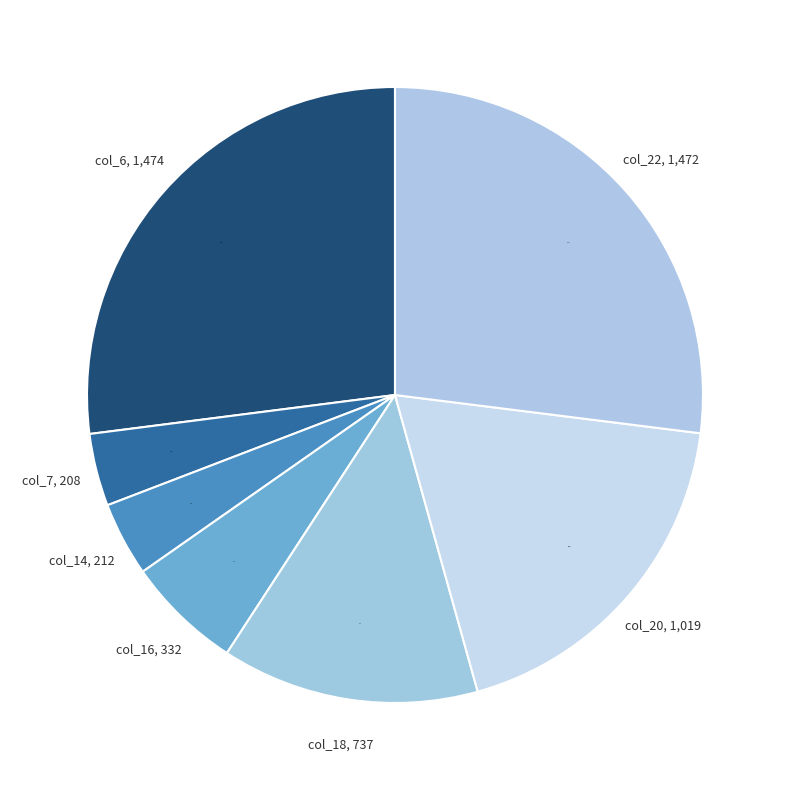

Is it true that col_14 is 4% of the pie?

True